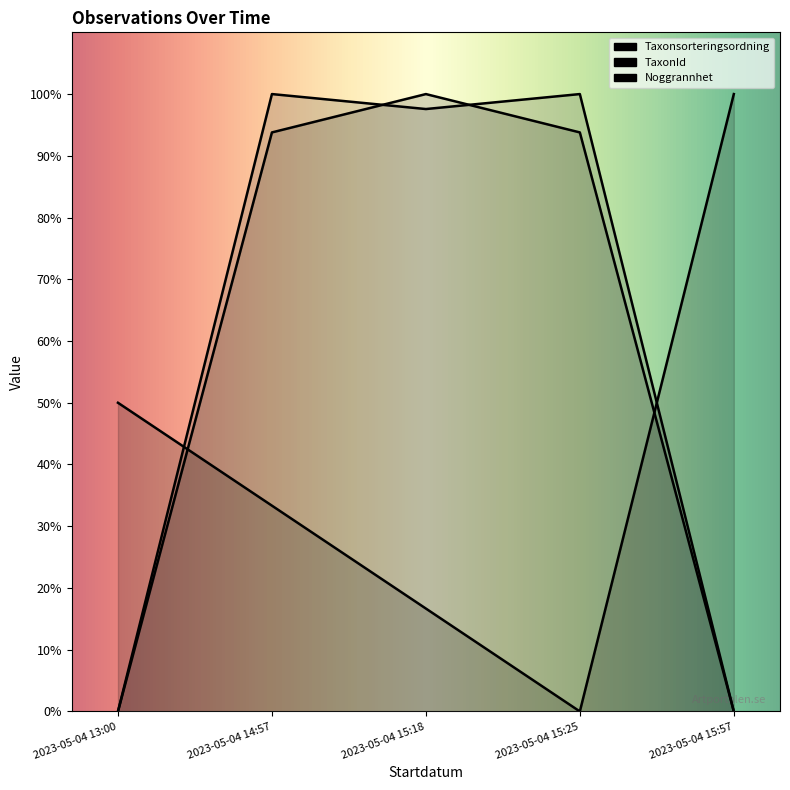

What is the value of the TaxonId point at the 2nd from the left?

100.0